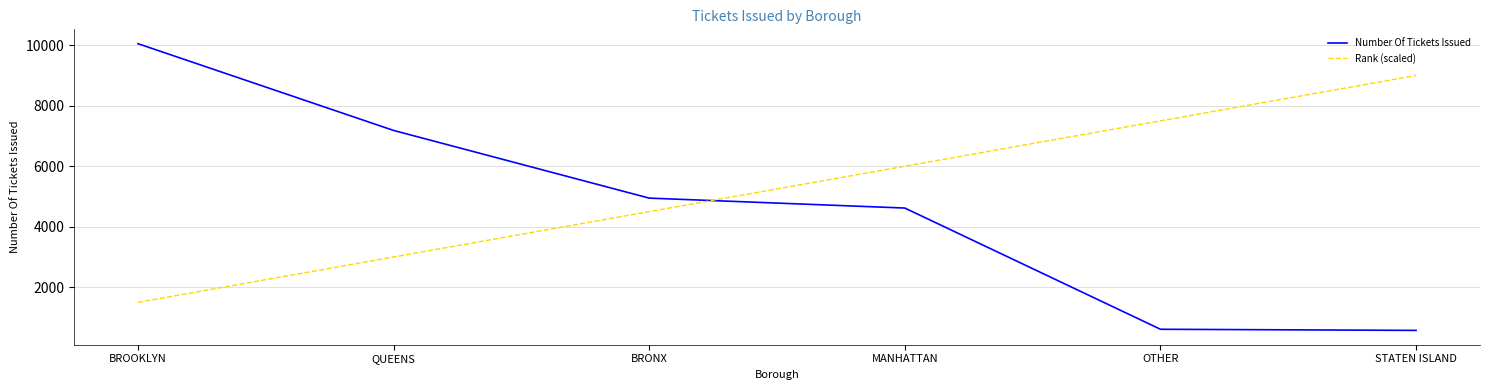

What is the difference between the second highest and second lowest values in the Rank (scaled) series?

4500